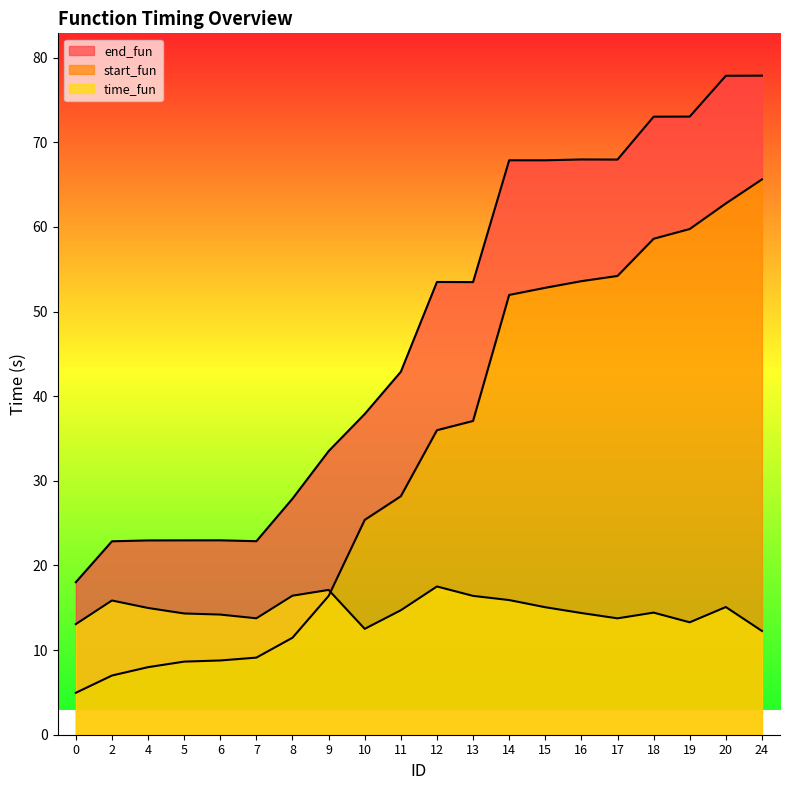

What is the difference between the maximum and minimum values in the start_fun series?

60.7